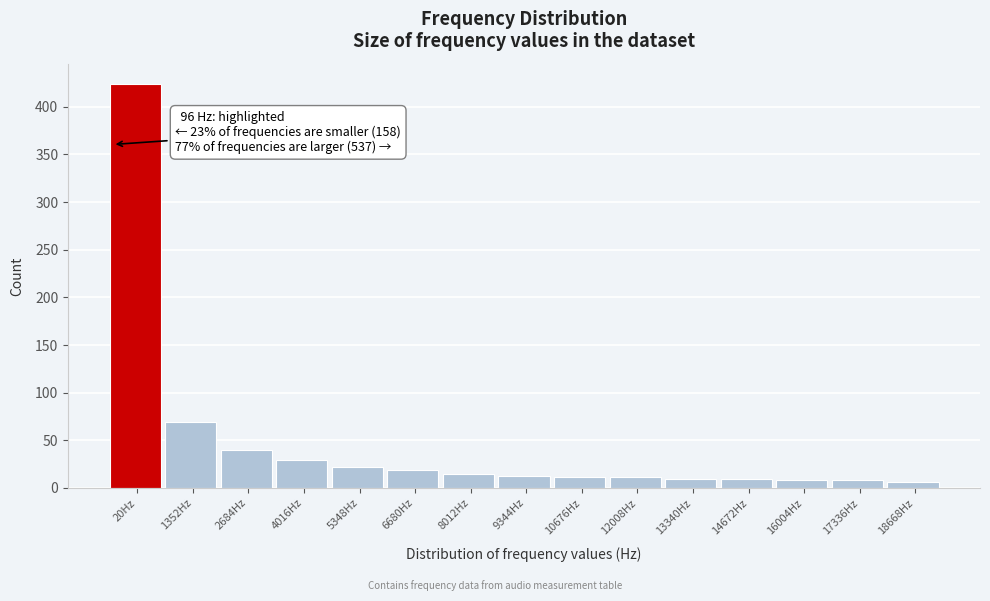

The chart shows a value of 20 at 2684Hz. True or false?

False